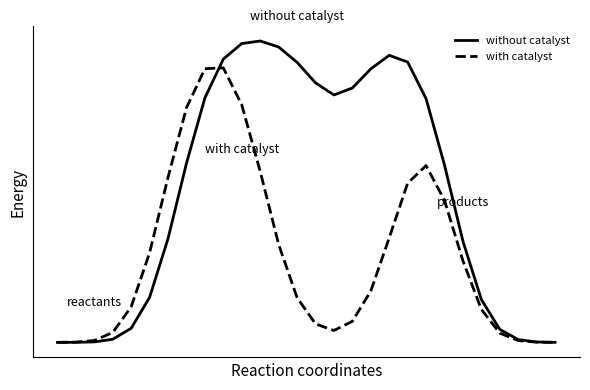

What are all the series names shown in the legend?

without catalyst, with catalyst